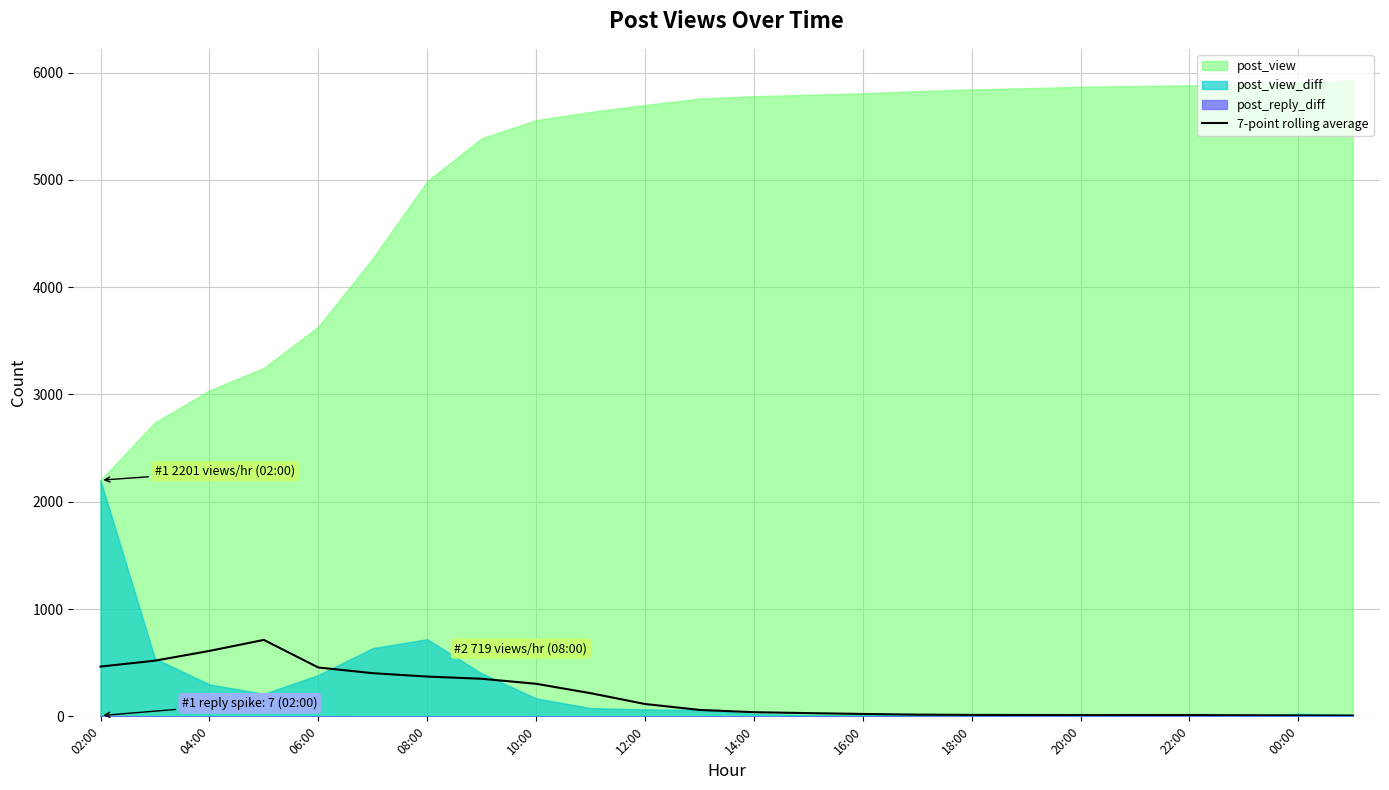

The 7-point rolling average series shows 503.3 at 10:00. True or false?

False